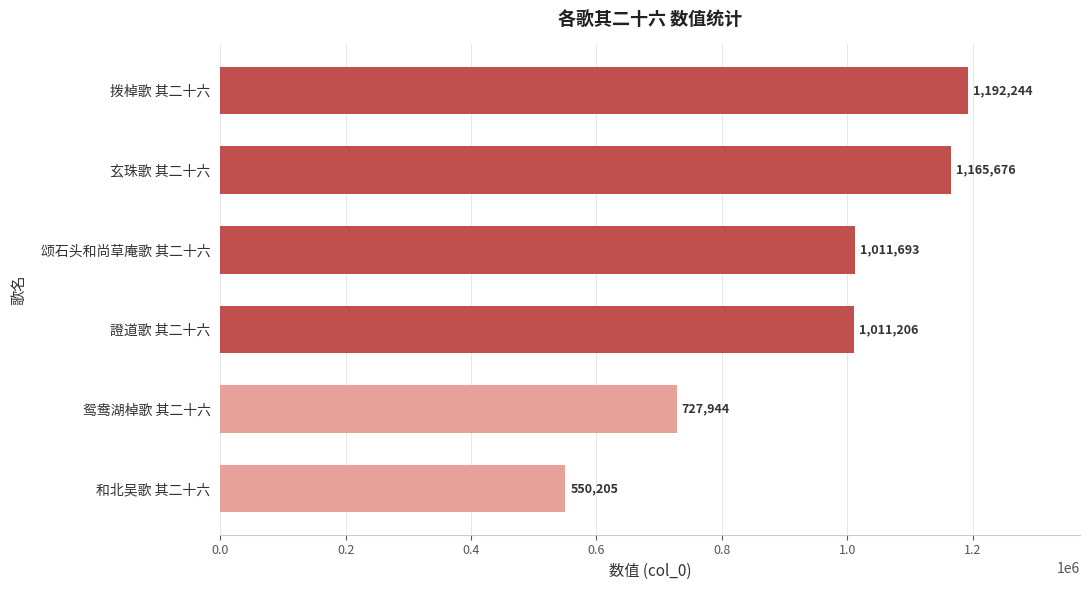

What is the greatest value displayed?

1192244